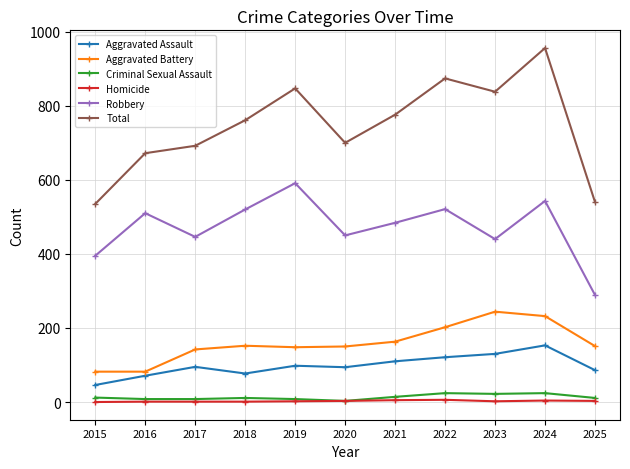

Which category has the highest value in the Aggravated Battery series?

2023